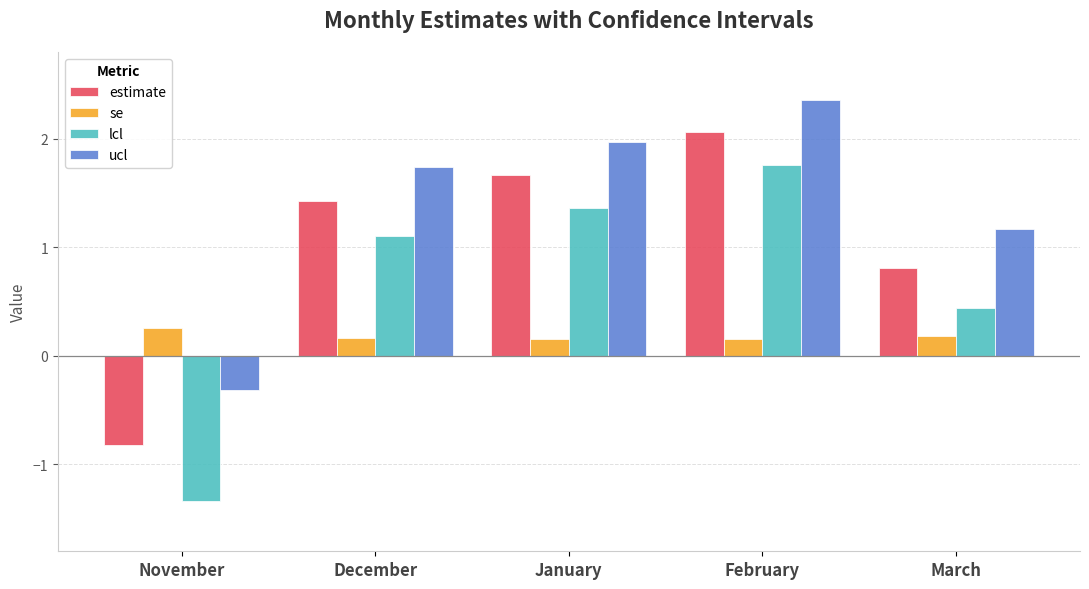

Rank the categories by ucl value from lowest to highest.

November, March, December, January, February